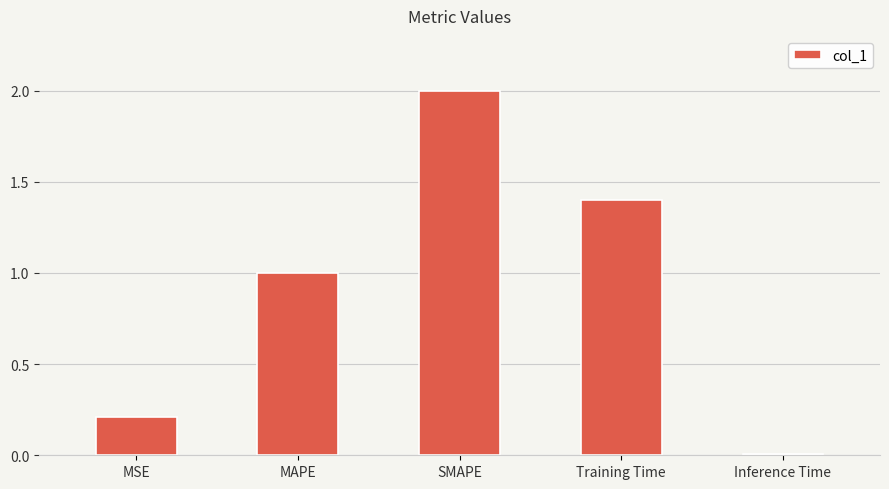

Are the bars grouped side by side (vs. stacked)?

No